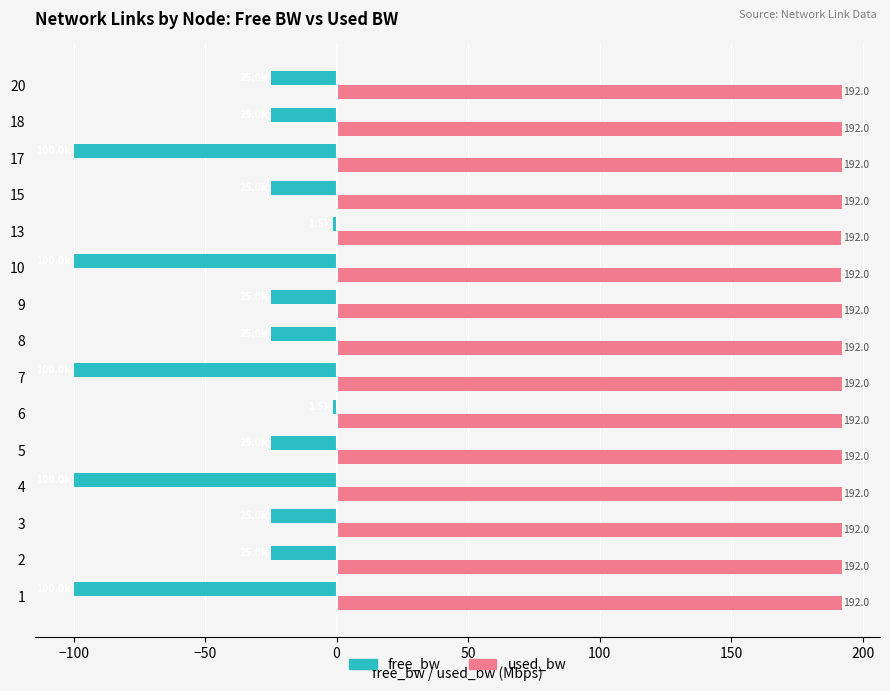

Which series has the largest total across all categories?

used_bw